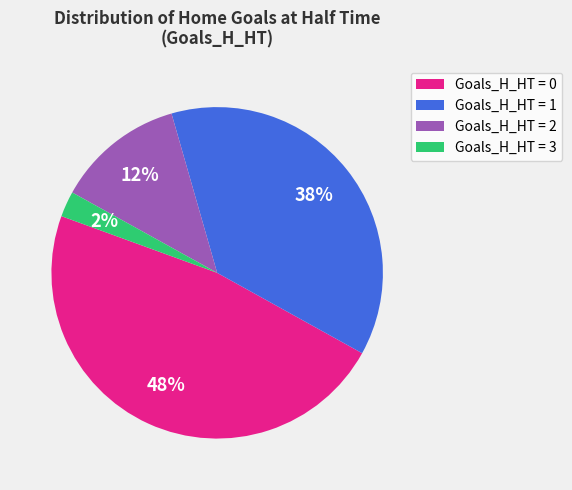

The Goals_H_HT = 1 slice represents 24% of the pie. True or false?

False